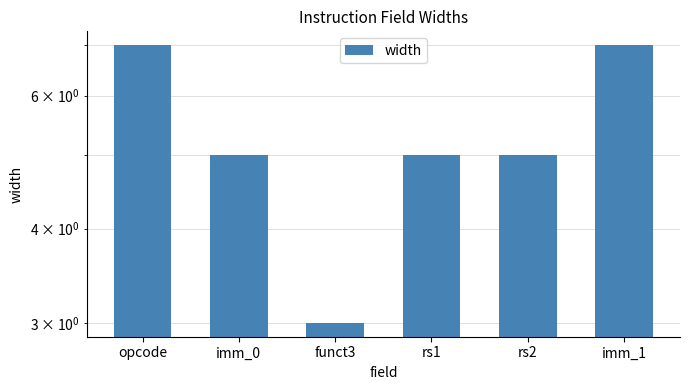

The value at imm_1 is 11. True or false?

False